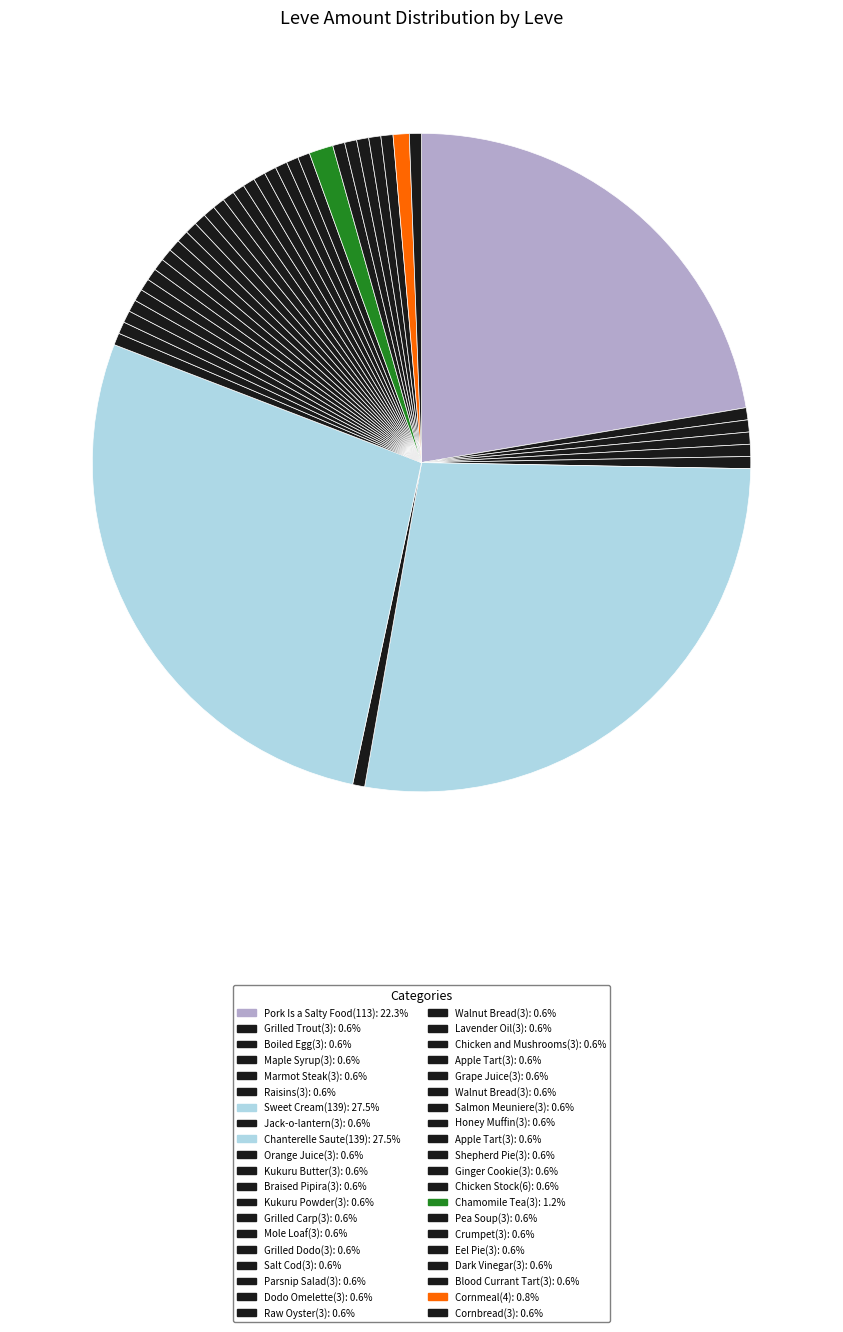

Rank the categories by value from highest to lowest.

Sweet Cream(139), Chanterelle Saute(139), Pork Is a Salty Food(113), Chamomile Tea(3), Cornmeal(4), Grilled Trout(3), Boiled Egg(3), Maple Syrup(3), Marmot Steak(3), Raisins(3), Jack-o-lantern(3), Orange Juice(3), Kukuru Butter(3), Braised Pipira(3), Kukuru Powder(3), Grilled Carp(3), Mole Loaf(3), Grilled Dodo(3), Salt Cod(3), Parsnip Salad(3), Dodo Omelette(3), Raw Oyster(3), Walnut Bread(3), Lavender Oil(3), Chicken and Mushrooms(3), Apple Tart(3), Grape Juice(3), Walnut Bread(3), Salmon Meuniere(3), Honey Muffin(3), Apple Tart(3), Shepherd Pie(3), Ginger Cookie(3), Chicken Stock(6), Pea Soup(3), Crumpet(3), Eel Pie(3), Dark Vinegar(3), Blood Currant Tart(3), Cornbread(3)